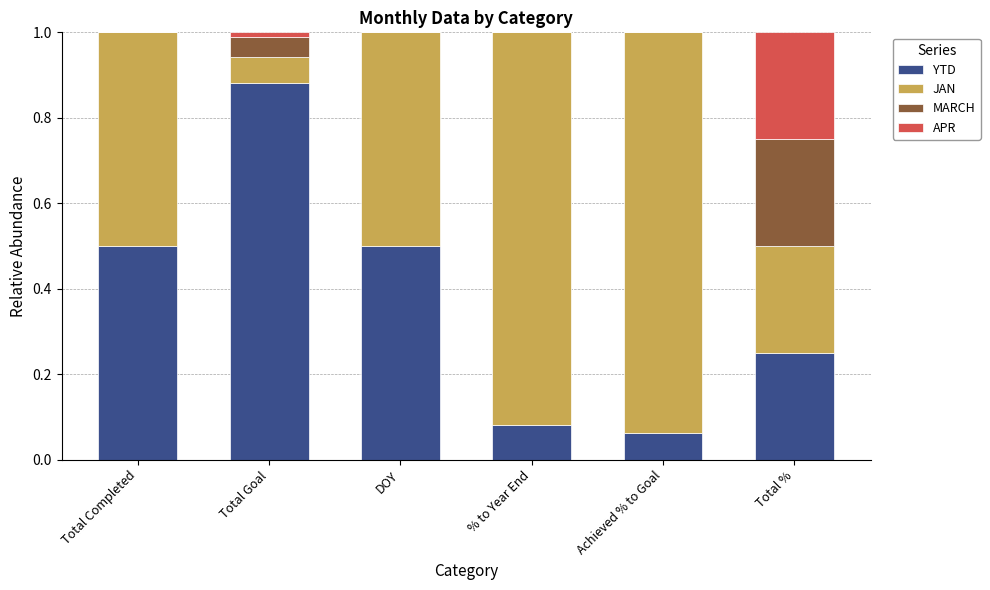

What is the total value across all series at Achieved % to Goal?

1.0